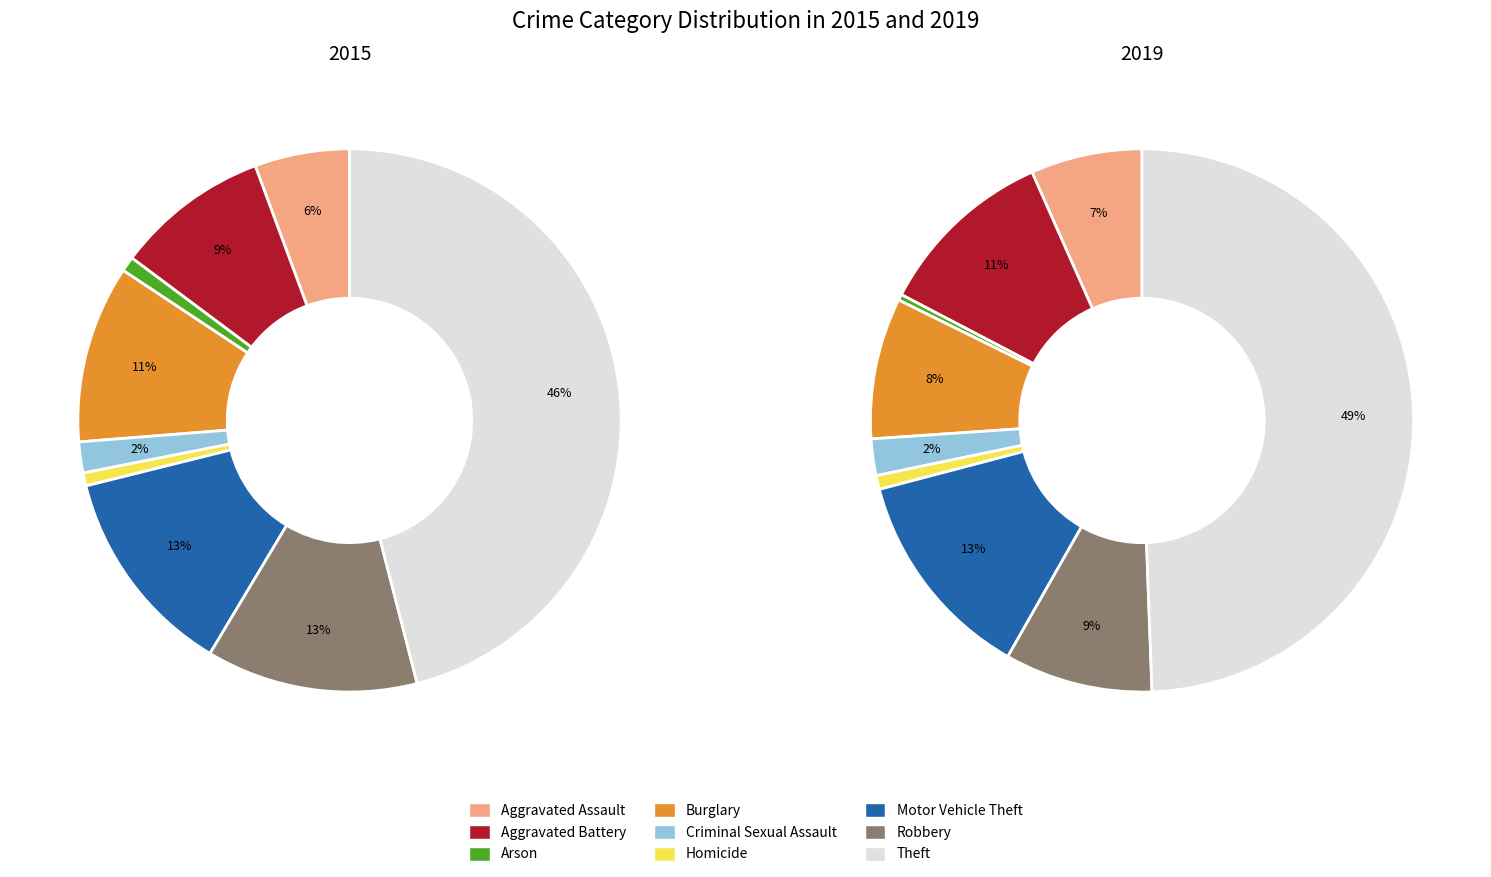

Is it true that Aggravated Battery is 2% of the pie?

False